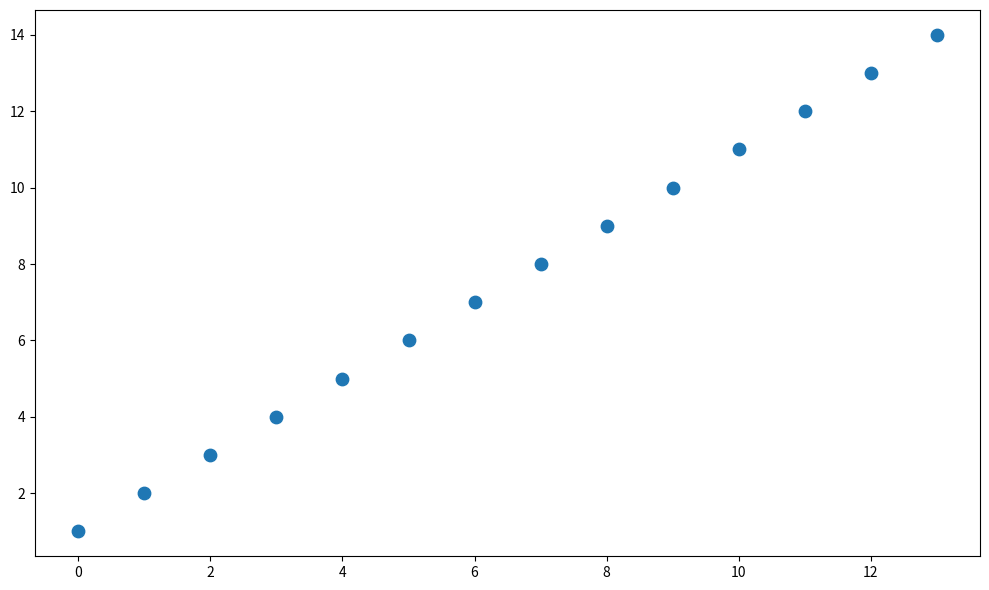

What is the range of Y values (max minus min)?

13